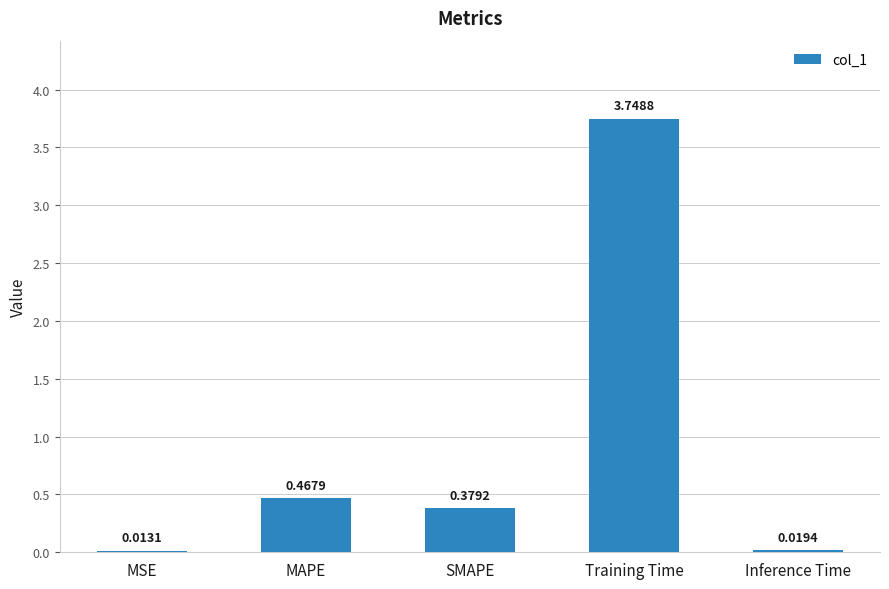

What is the sum of all values?

4.6